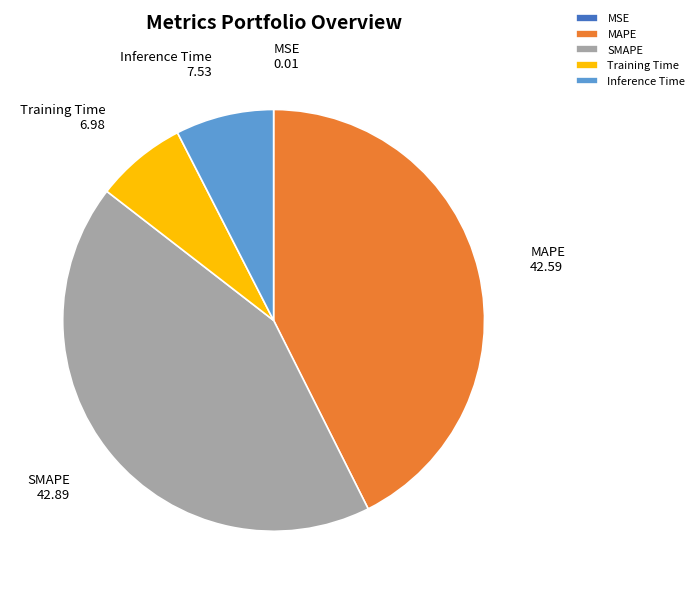

True or false: Inference Time accounts for 16% of the total.

False